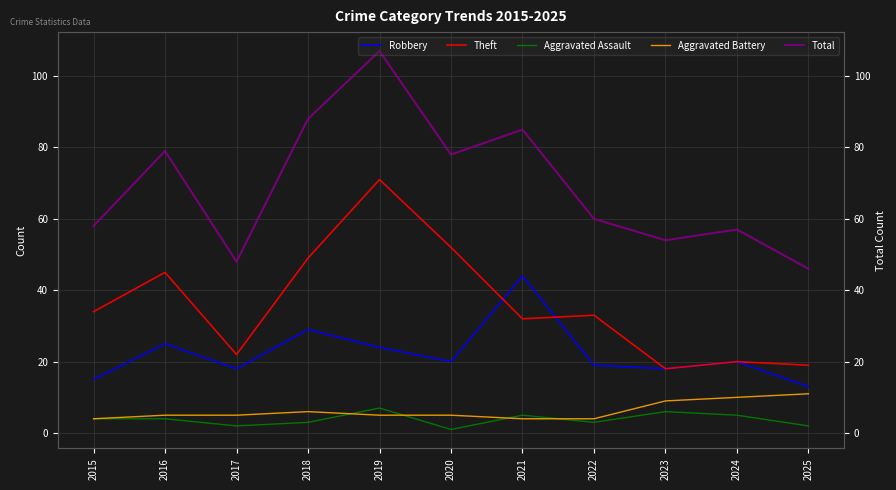

Reading left to right, list all the values displayed in this chart.

Robbery: 15	25	18	29	24	20	44	19	18	20	13
Theft: 34	45	22	49	71	52	32	33	18	20	19
Aggravated Assault: 4	4	2	3	7	1	5	3	6	5	2
Aggravated Battery: 4	5	5	6	5	5	4	4	9	10	11
Total: 58	79	48	88	107	78	85	60	54	57	46